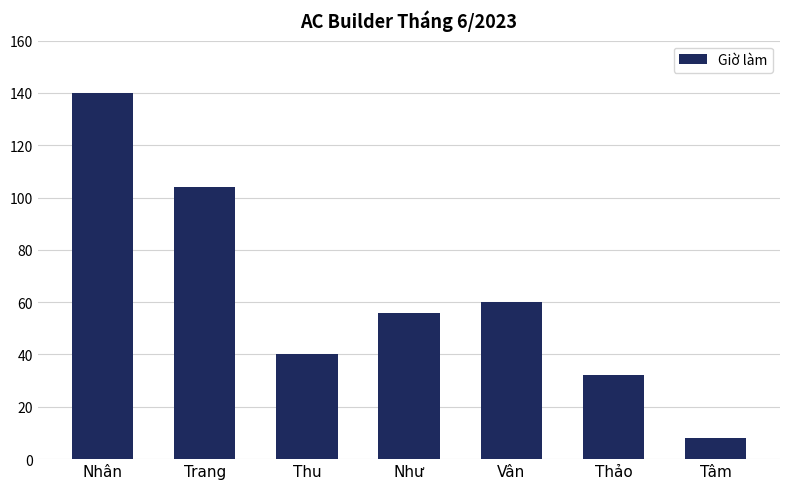

True or false: the data shows 32 at Thảo.

True